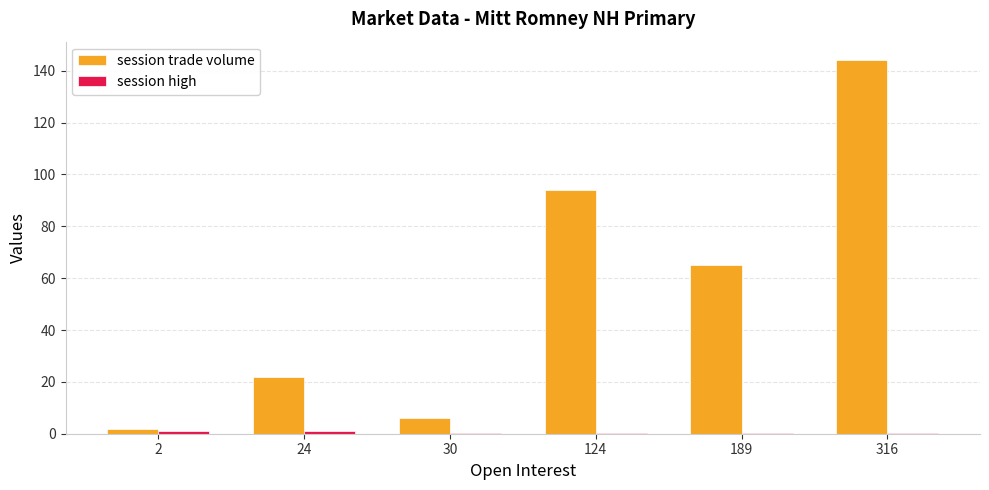

What is the spread (max minus min) of values at 2?

1.0